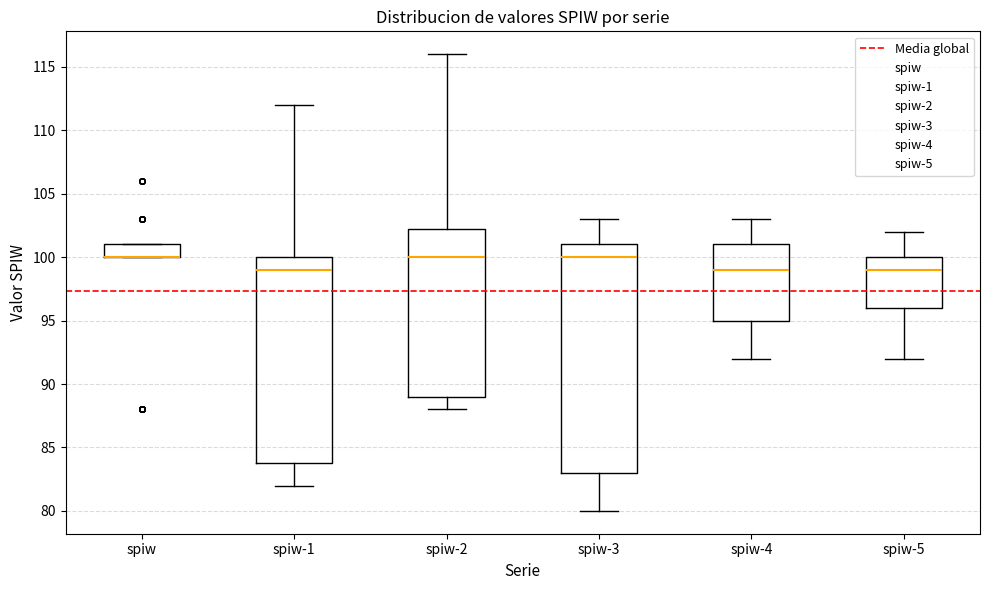

Comparing the boxes themselves (not the whiskers), which one is the tallest?

spiw-3